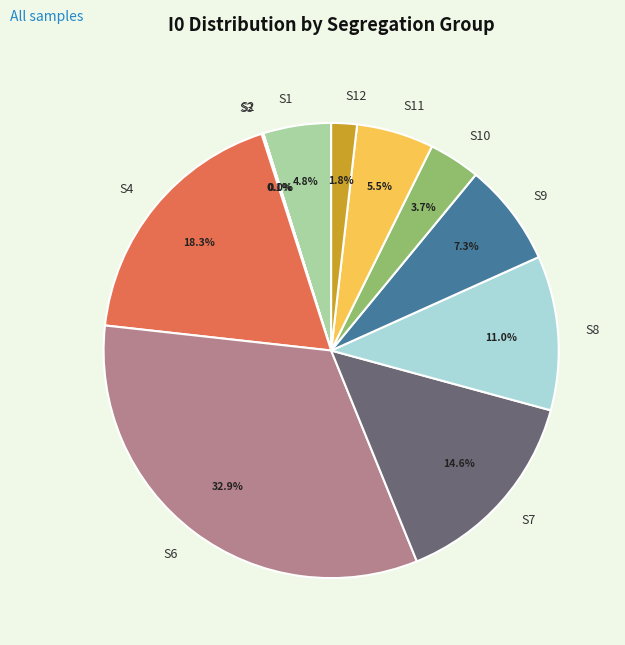

What portion of the pie excludes S10?

96.3%